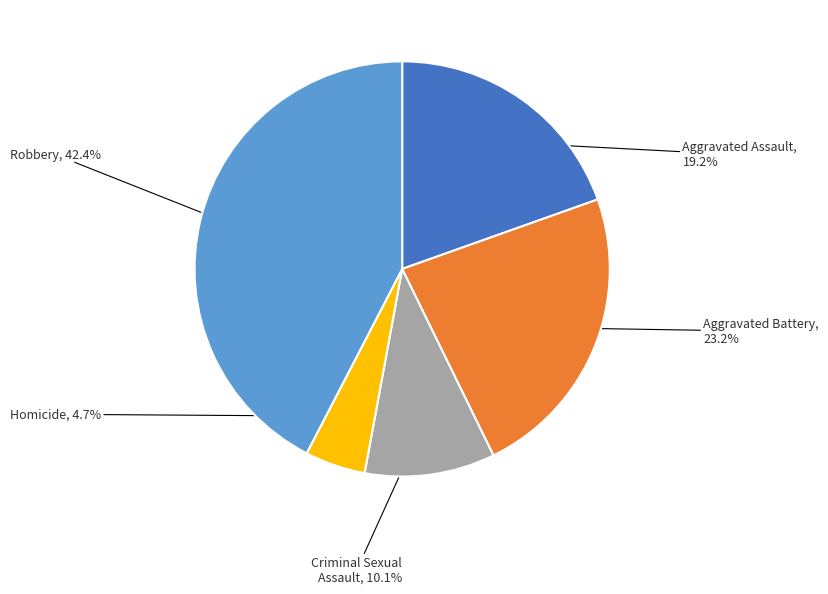

Rank the categories by value from lowest to highest.

Homicide, Criminal Sexual Assault, Aggravated Assault, Aggravated Battery, Robbery